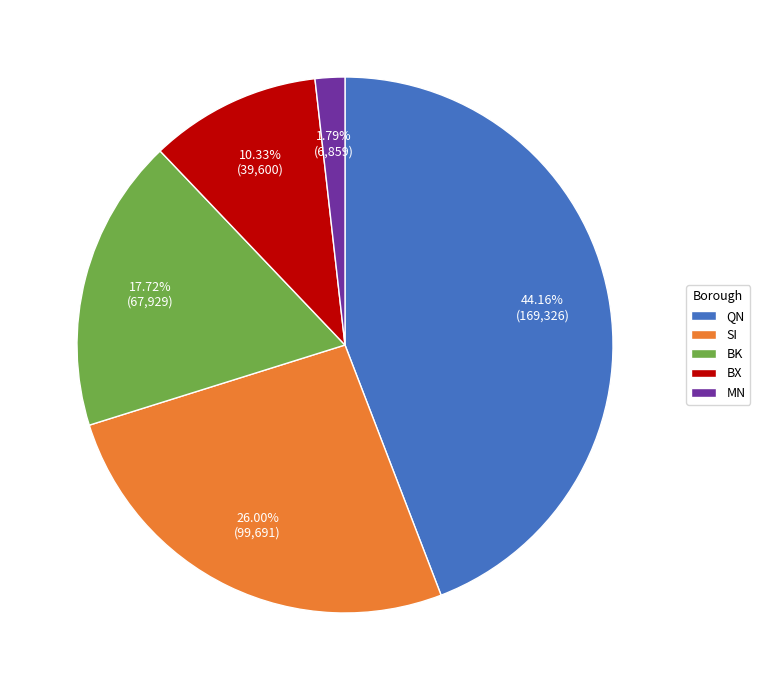

Which category has the smallest portion of the pie?

MN